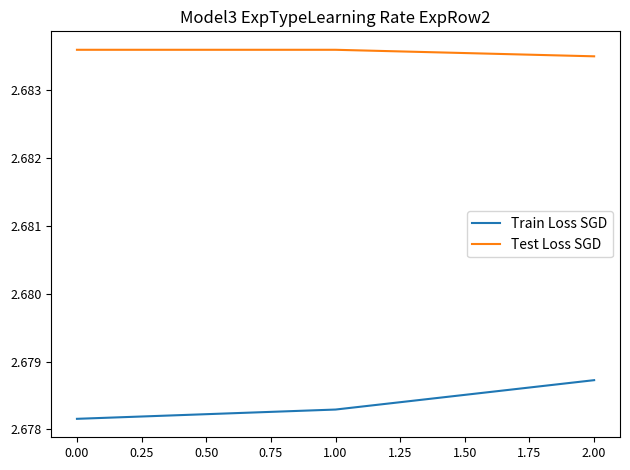

How many lines are shown in the chart?

2